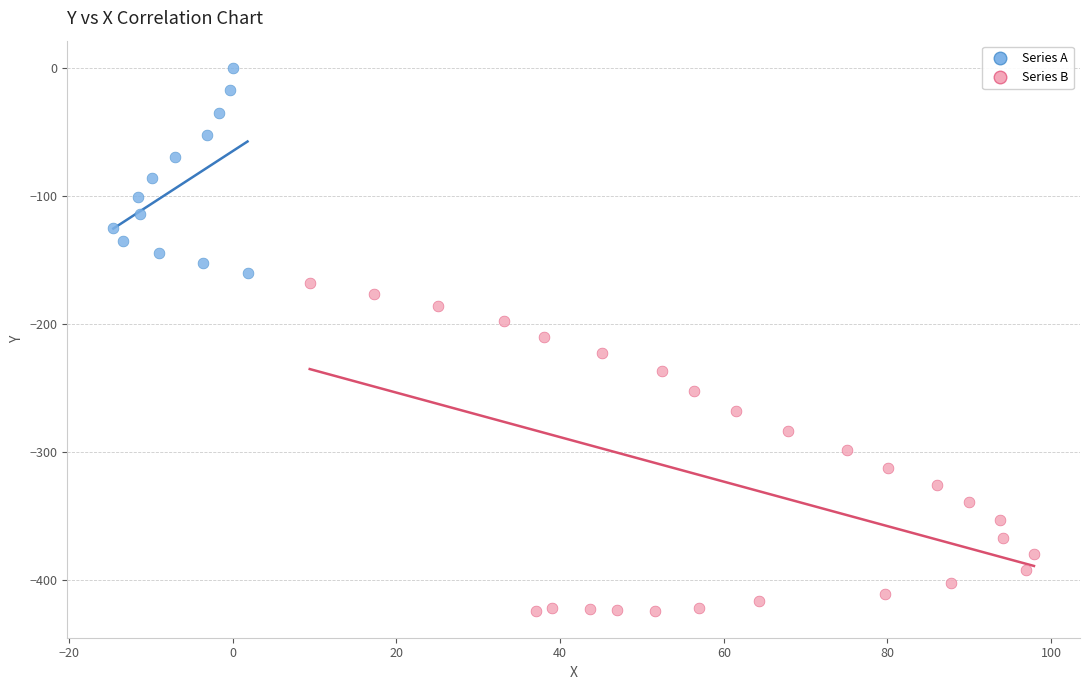

What are all the series names shown in the legend?

Series A, Series B